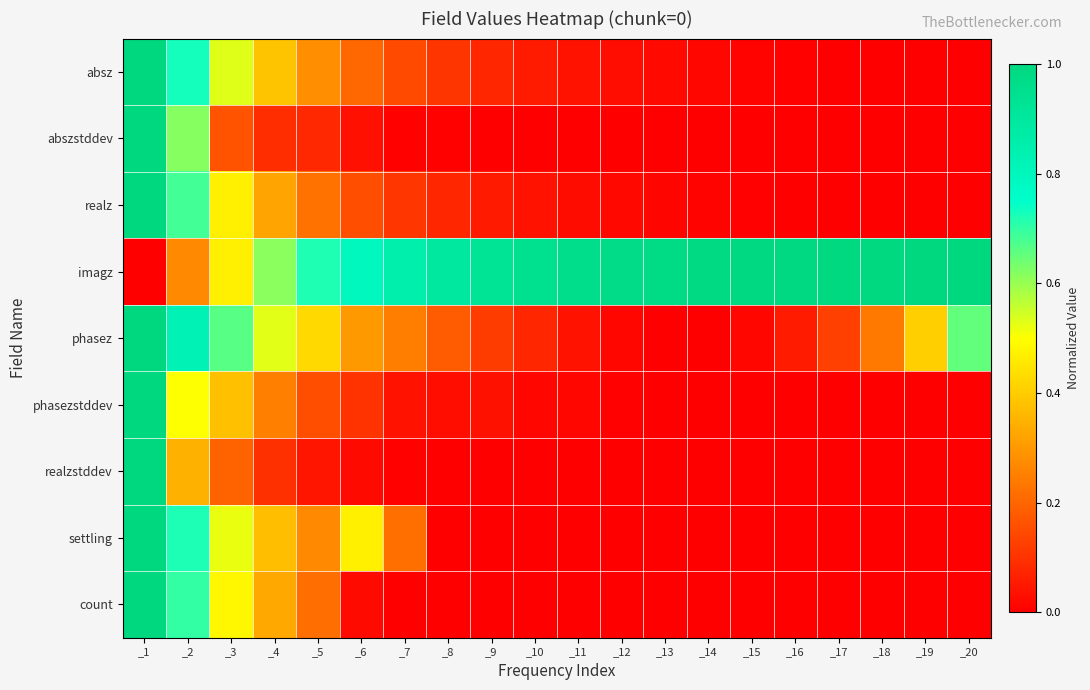

Reading right to left, what are all the values shown in this chart?

absz: _20=0.0	_19=0.0	_18=0.0	_17=0.0	_16=0.0	_15=0.0	_14=0.0	_13=0.0	_12=0.0	_11=0.0	_10=0.1	_9=0.1	_8=0.1	_7=0.1	_6=0.2	_5=0.3	_4=0.4	_3=0.5	_2=0.7	_1=1.0
abszstddev: _20=0.0	_19=0.0	_18=0.0	_17=0.0	_16=0.0	_15=0.0	_14=0.0	_13=0.0	_12=0.0	_11=0.0	_10=0.0	_9=0.0	_8=0.0	_7=0.0	_6=0.0	_5=0.1	_4=0.1	_3=0.2	_2=0.6	_1=1.0
realz: _20=0.0	_19=0.0	_18=0.0	_17=0.0	_16=0.0	_15=0.0	_14=0.0	_13=0.0	_12=0.0	_11=0.0	_10=0.0	_9=0.1	_8=0.1	_7=0.1	_6=0.2	_5=0.2	_4=0.3	_3=0.5	_2=0.7	_1=1.0
imagz: _20=1.0	_19=1.0	_18=1.0	_17=1.0	_16=1.0	_15=1.0	_14=1.0	_13=1.0	_12=1.0	_11=1.0	_10=0.9	_9=0.9	_8=0.9	_7=0.9	_6=0.8	_5=0.7	_4=0.6	_3=0.5	_2=0.3	_1=0.0
phasez: _20=0.7	_19=0.4	_18=0.2	_17=0.1	_16=0.1	_15=0.0	_14=0.0	_13=0.0	_12=0.0	_11=0.0	_10=0.1	_9=0.1	_8=0.2	_7=0.2	_6=0.3	_5=0.4	_4=0.5	_3=0.7	_2=0.8	_1=1.0
phasezstddev: _20=0.0	_19=0.0	_18=0.0	_17=0.0	_16=0.0	_15=0.0	_14=0.0	_13=0.0	_12=0.0	_11=0.0	_10=0.0	_9=0.0	_8=0.0	_7=0.0	_6=0.1	_5=0.2	_4=0.3	_3=0.4	_2=0.5	_1=1.0
realzstddev: _20=0.0	_19=0.0	_18=0.0	_17=0.0	_16=0.0	_15=0.0	_14=0.0	_13=0.0	_12=0.0	_11=0.0	_10=0.0	_9=0.0	_8=0.0	_7=0.0	_6=0.0	_5=0.0	_4=0.1	_3=0.2	_2=0.3	_1=1.0
settling: _20=0.0	_19=0.0	_18=0.0	_17=0.0	_16=0.0	_15=0.0	_14=0.0	_13=0.0	_12=0.0	_11=0.0	_10=0.0	_9=0.0	_8=0.0	_7=0.2	_6=0.5	_5=0.3	_4=0.4	_3=0.5	_2=0.7	_1=1.0
count: _20=0.0	_19=0.0	_18=0.0	_17=0.0	_16=0.0	_15=0.0	_14=0.0	_13=0.0	_12=0.0	_11=0.0	_10=0.0	_9=0.0	_8=0.0	_7=0.0	_6=0.0	_5=0.2	_4=0.3	_3=0.5	_2=0.7	_1=1.0